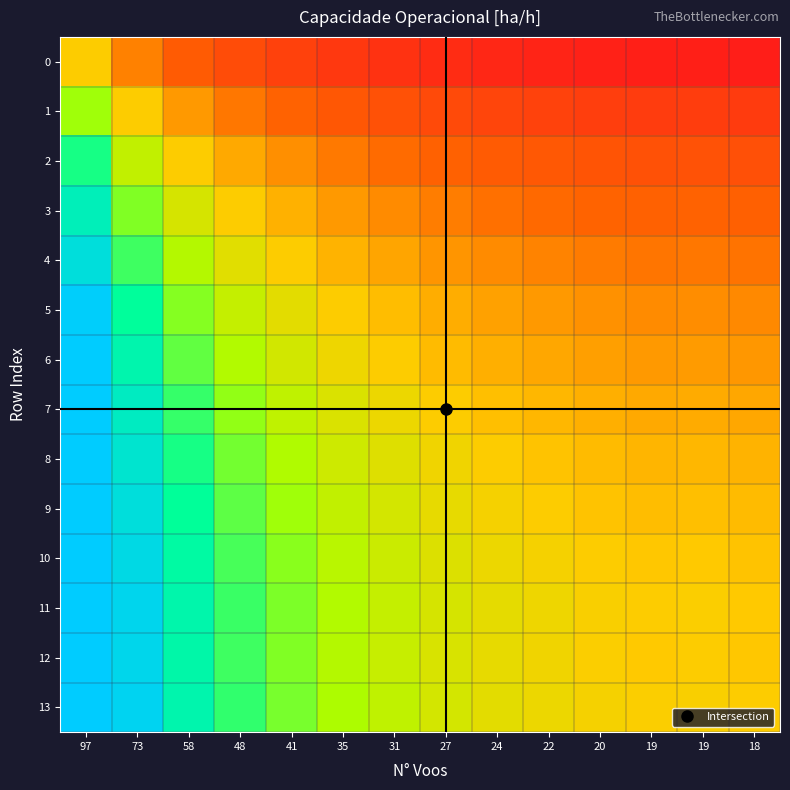

Which series has the widest spread of values?

13